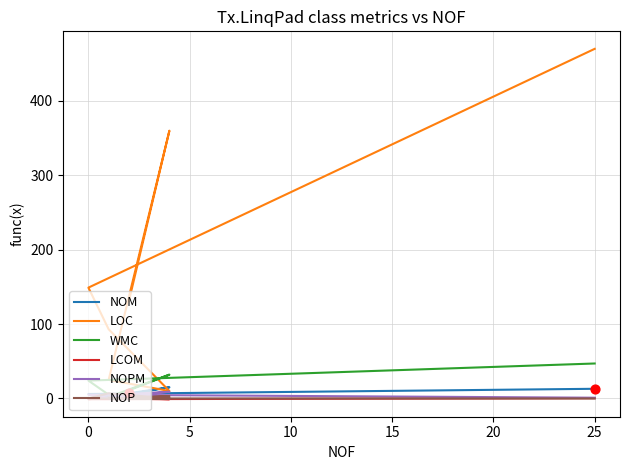

Which series contains the lowest Y value?

LCOM